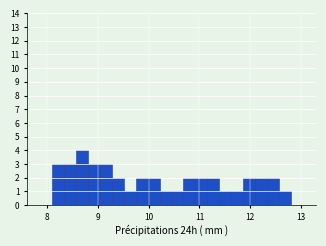

Read against the x-axis, roughly where is the centre of the tallest bar?

8.7